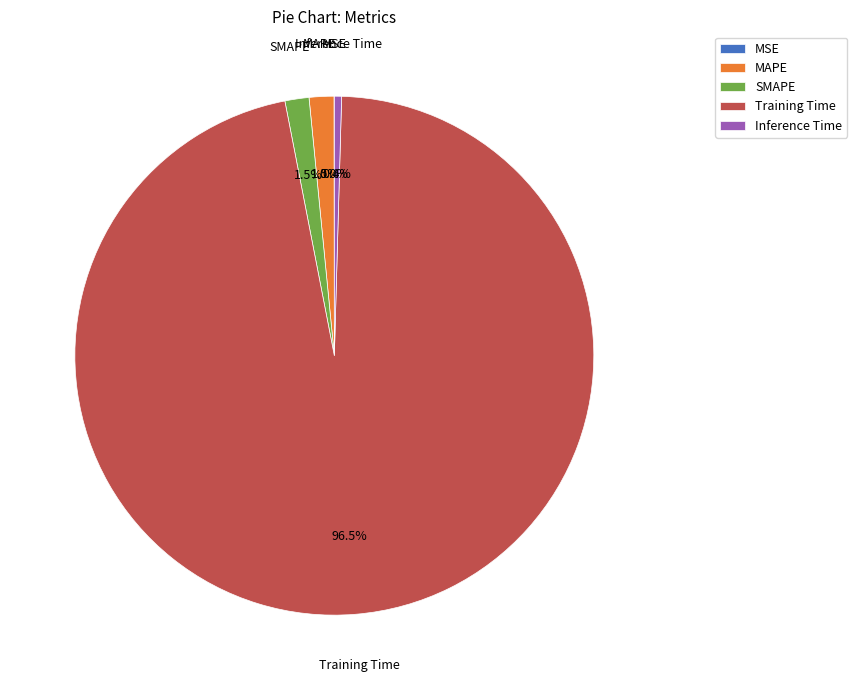

Does Inference Time account for over 50% of the chart?

No